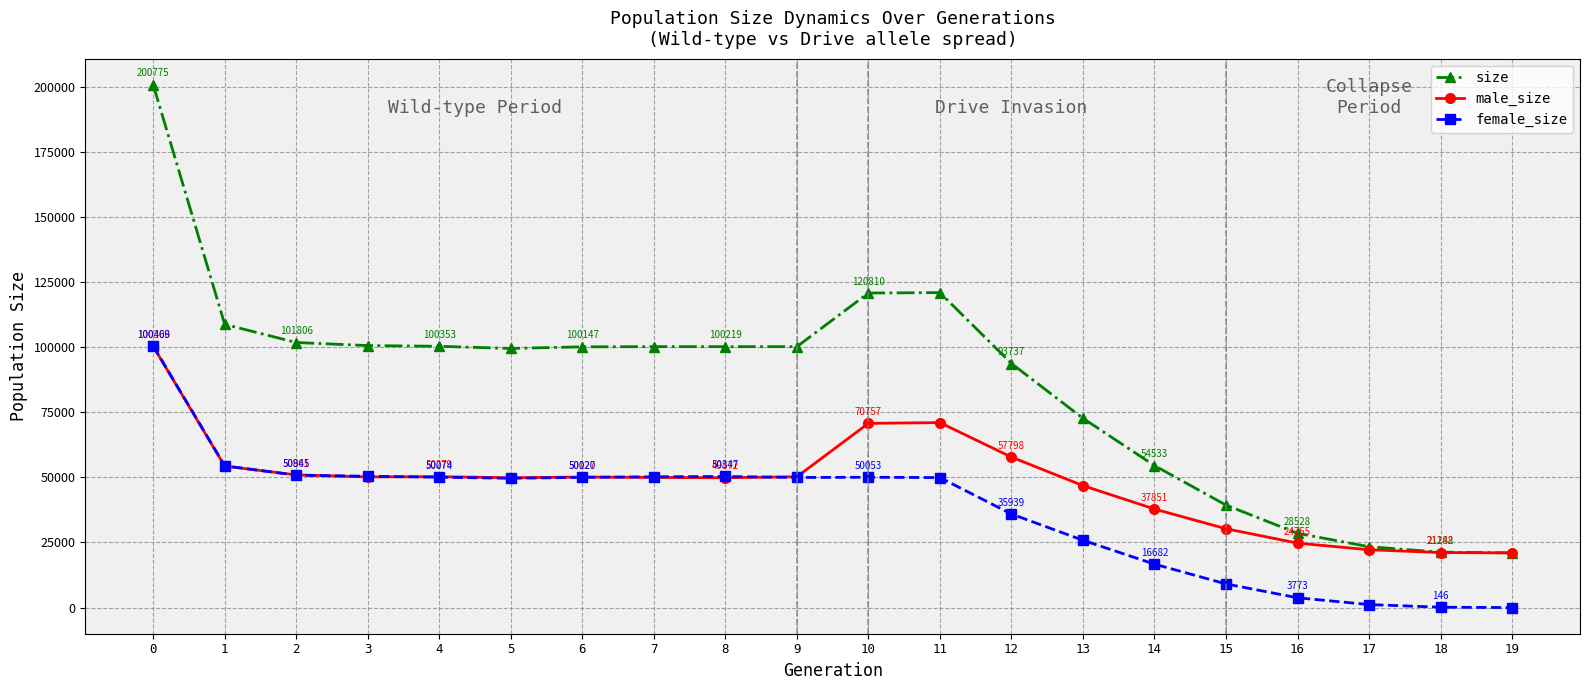

What is the sum of the female_size values at 17 and 15?

10254